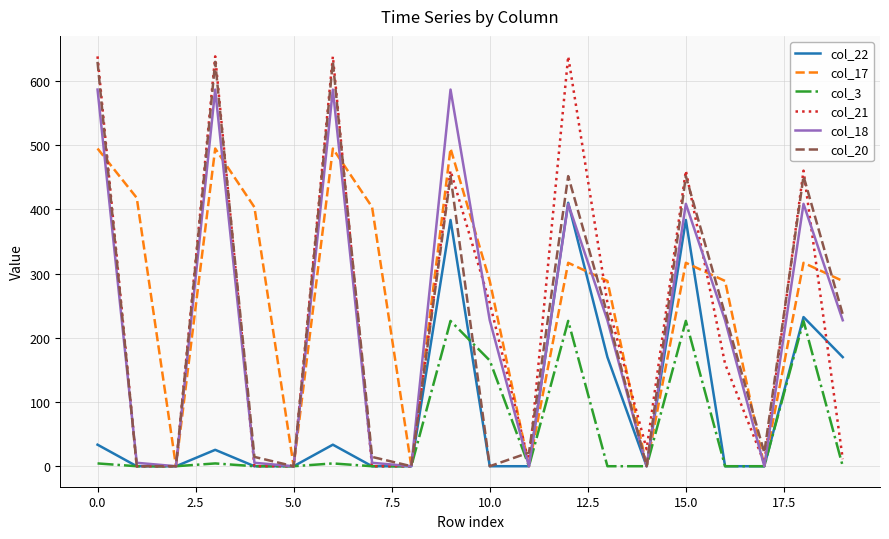

Which series has the largest total across all categories?

col_17